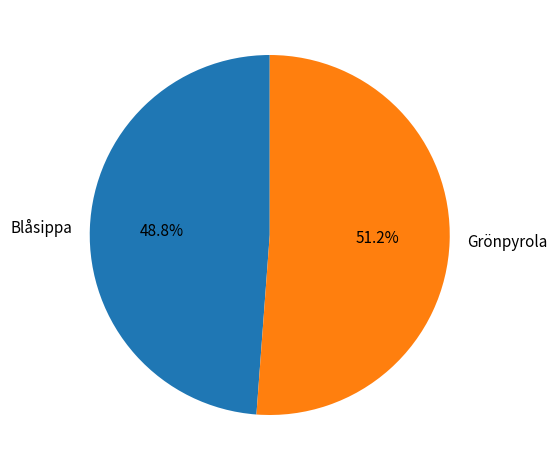

Which has a higher value, Blåsippa or Grönpyrola?

Grönpyrola